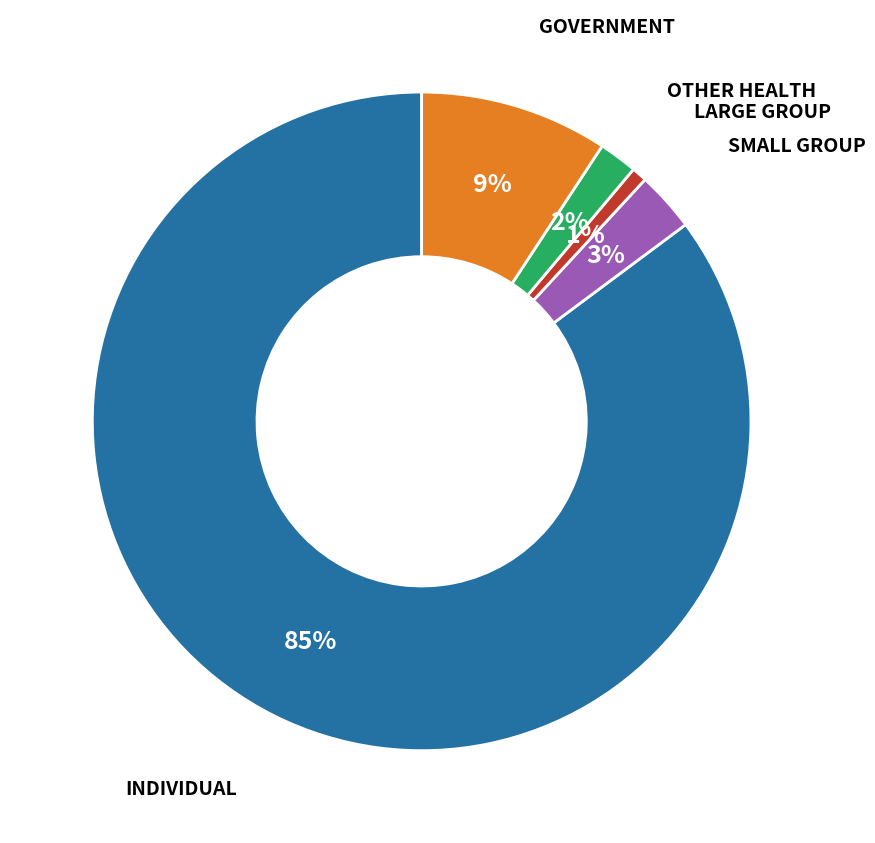

To the nearest percent, what is the average slice percentage?

20%